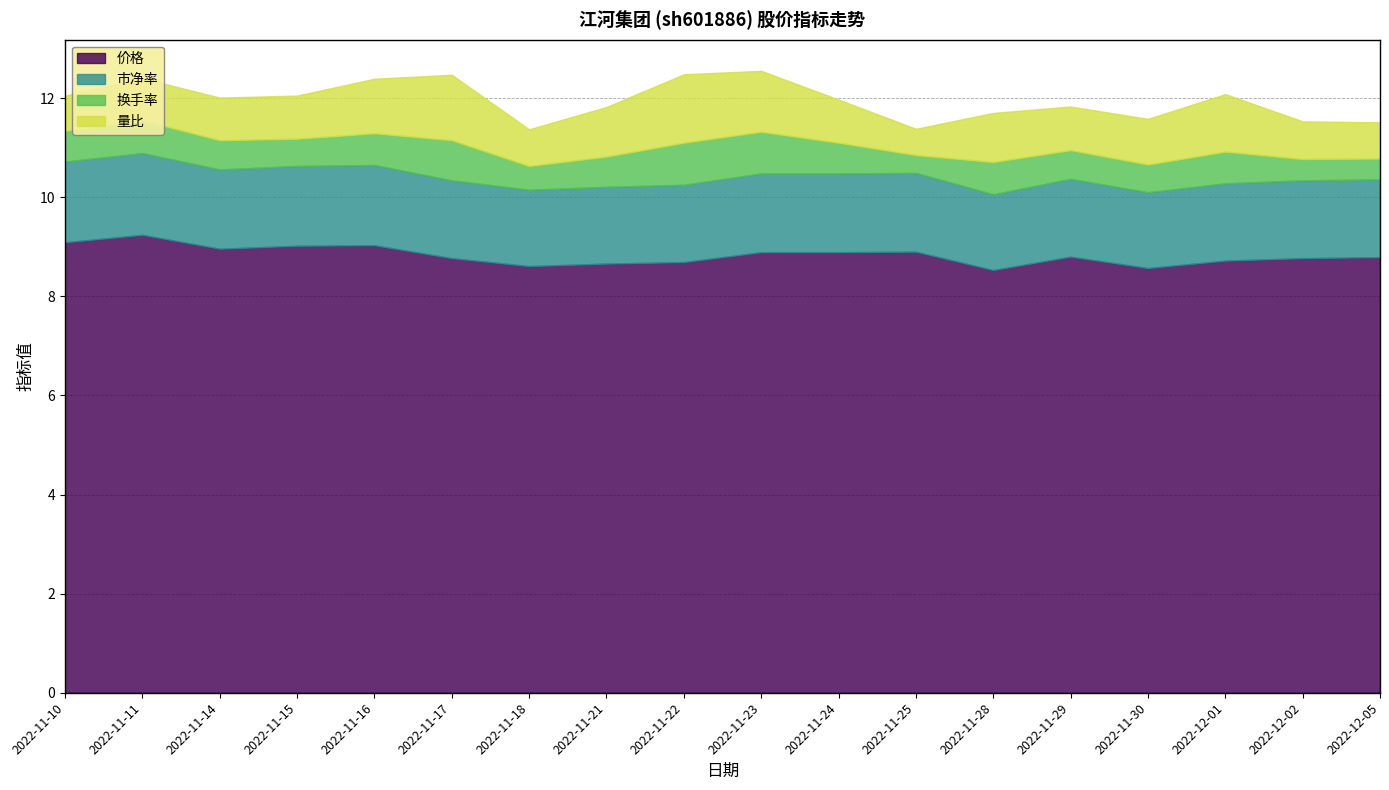

What are all the series names shown in the legend?

价格, 市净率, 换手率, 量比